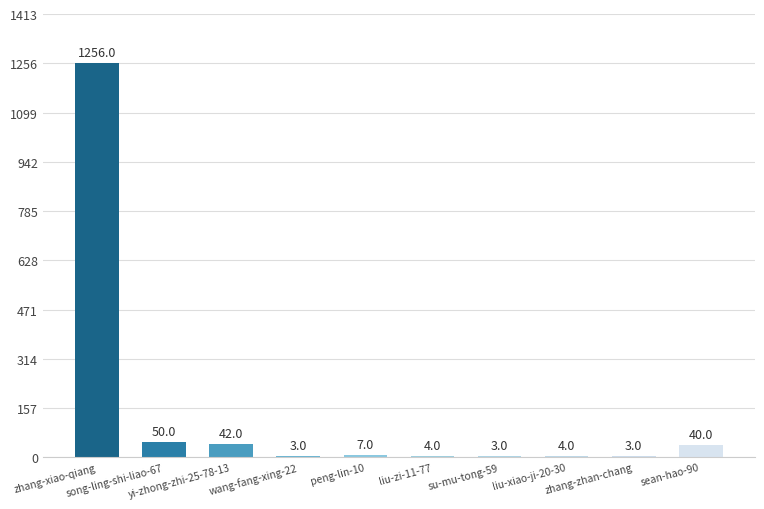

Which has a higher value, liu-zi-11-77 or peng-lin-10?

peng-lin-10